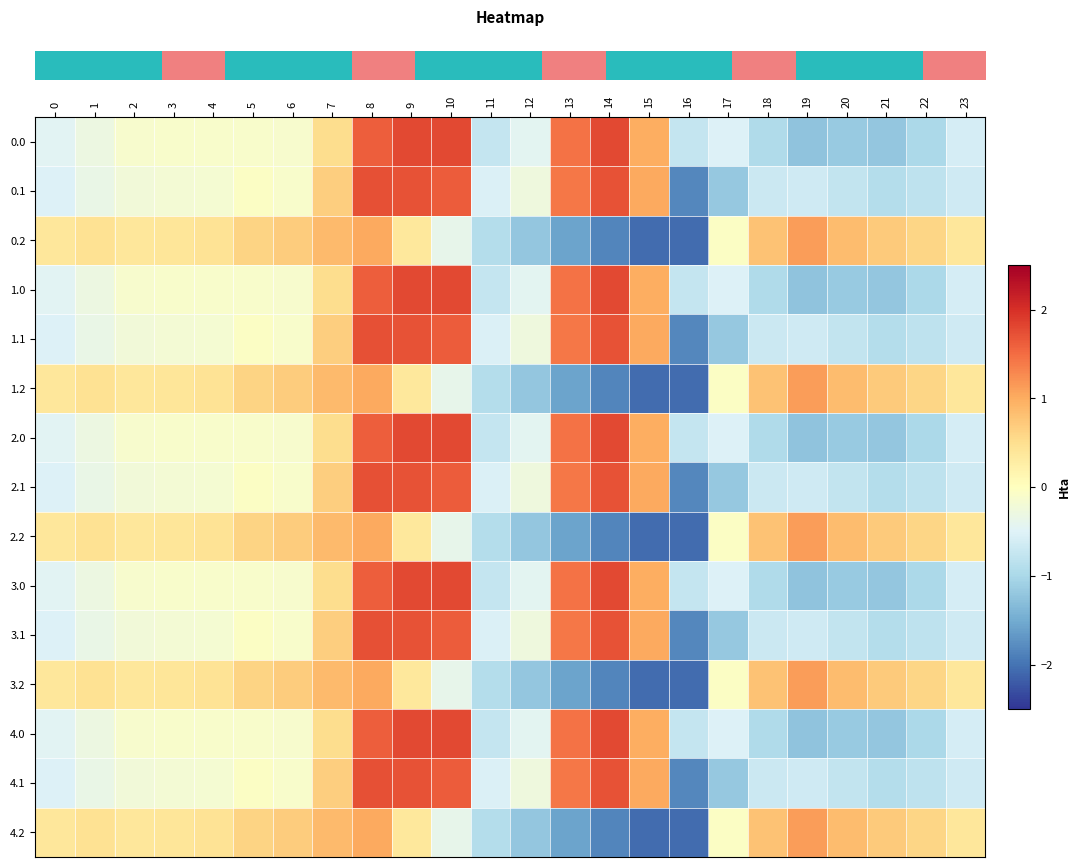

Which series changed the most between 3 and 10?

row_0